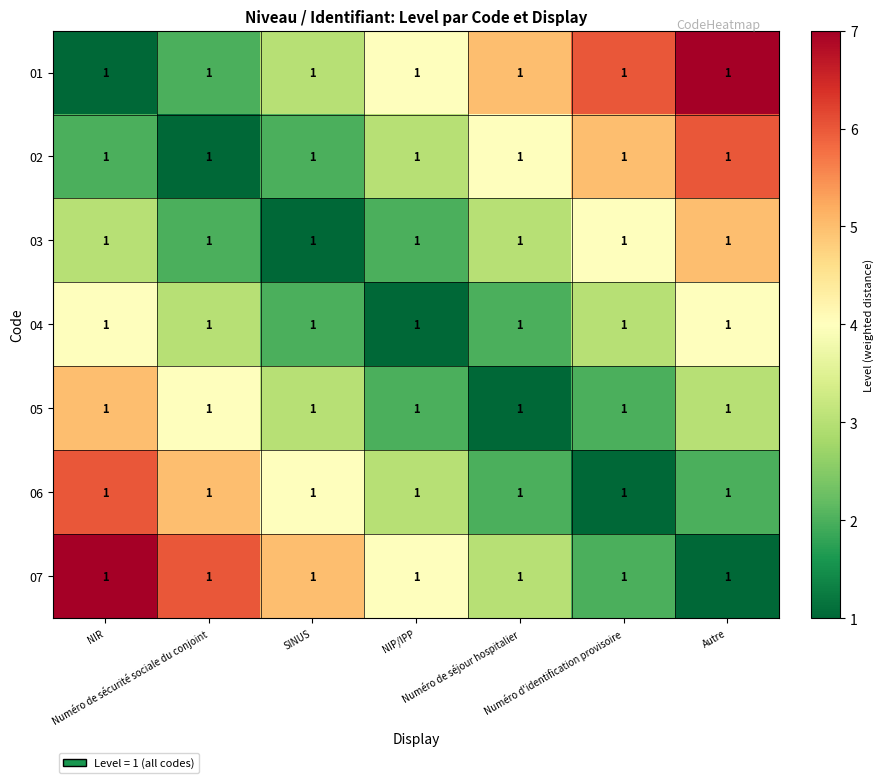

List the labels in order of 04 value, largest first.

NIR, Autre, Numéro de sécurité sociale du conjoint, Numéro d'identification provisoire, SINUS, Numéro de séjour hospitalier, NIP/IPP